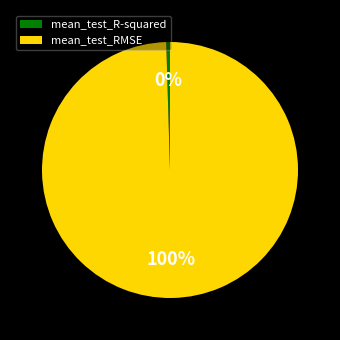

To the nearest percent, what is the combined percentage of mean_test_RMSE and mean_test_R-squared?

100%